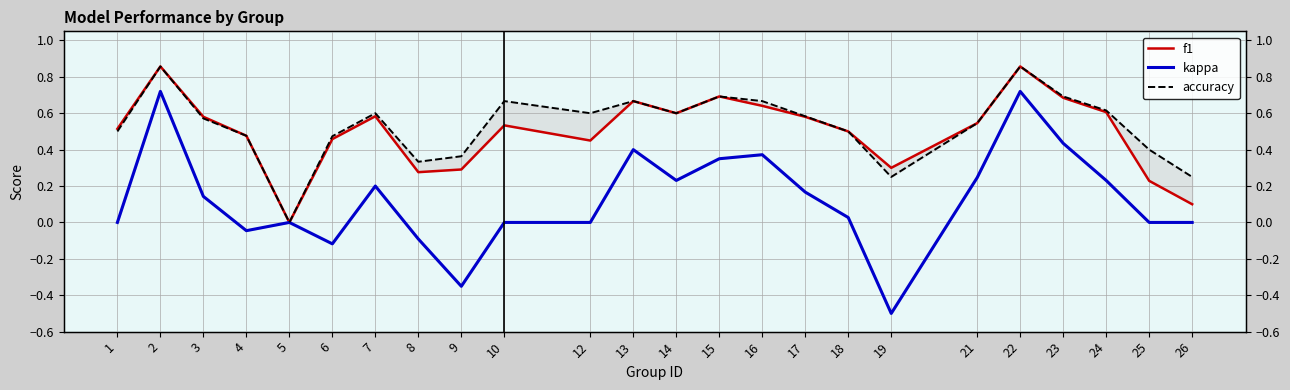

What is the minimum value shown in the chart?

-0.5